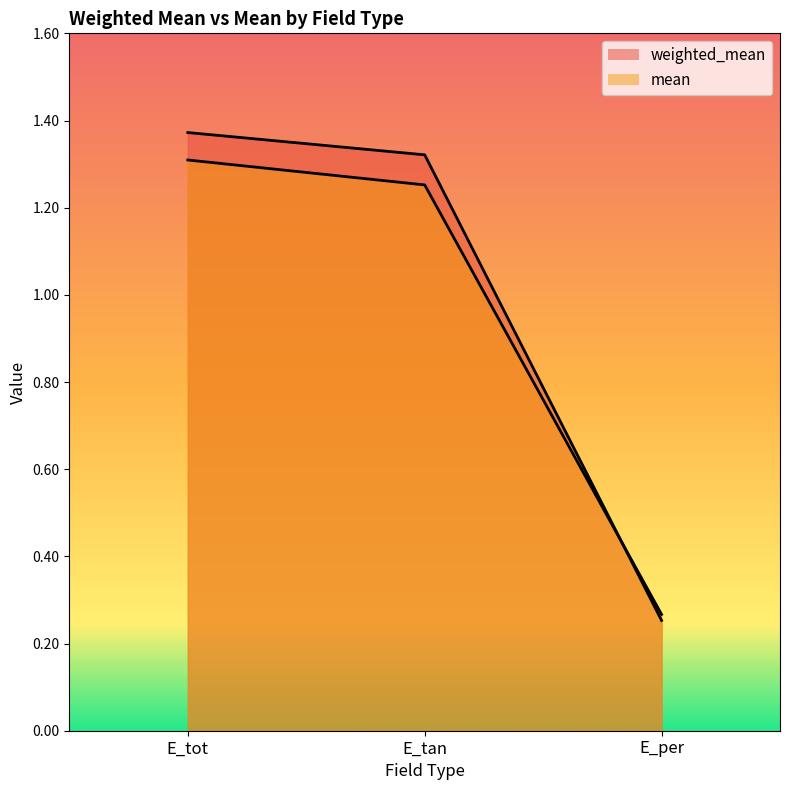

How many values in the mean series exceed 1?

2